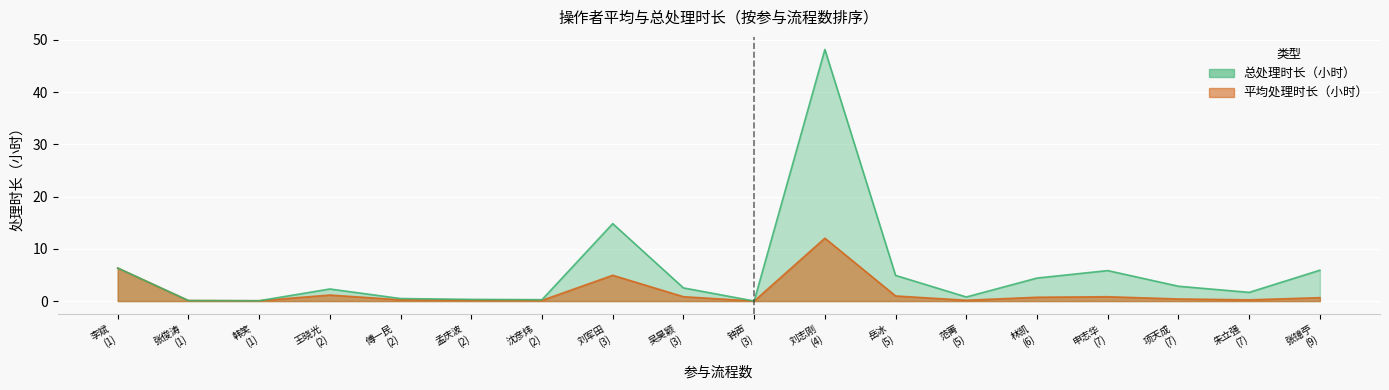

At how many categories does at least one series exceed 21?

1